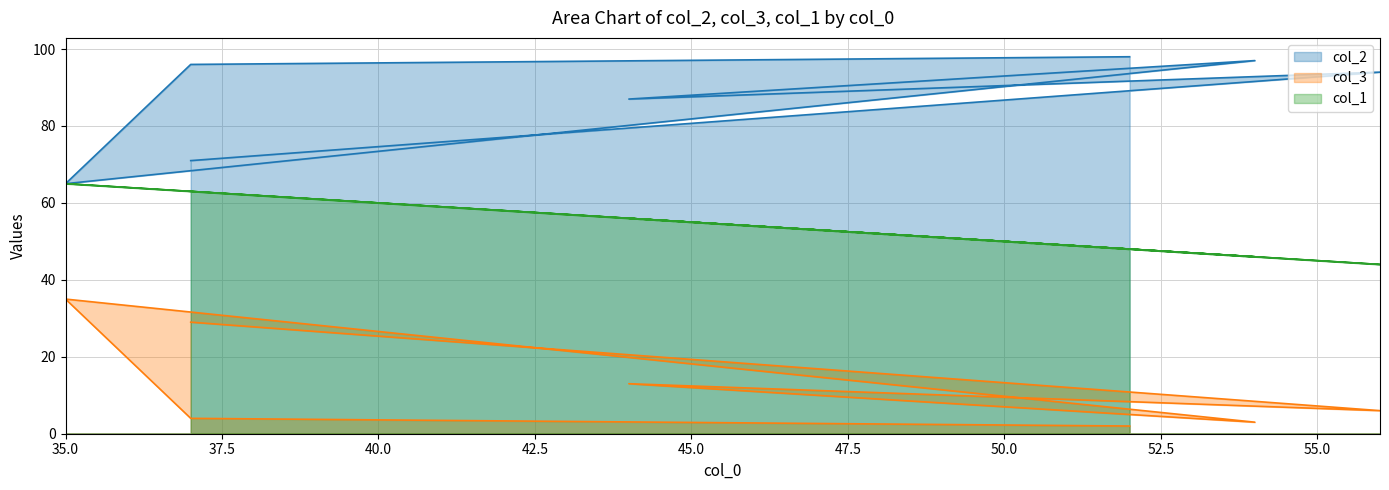

What is the minimum value shown in the chart?

2